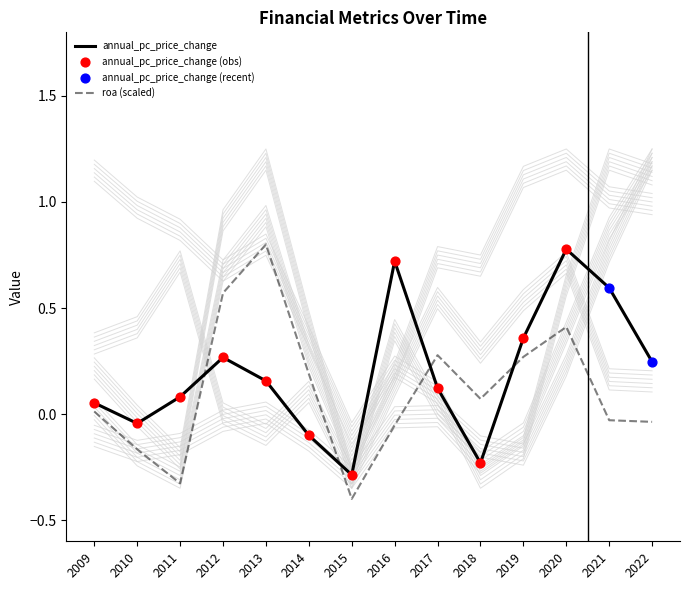

What is the total value across all series at 2016?

1.4